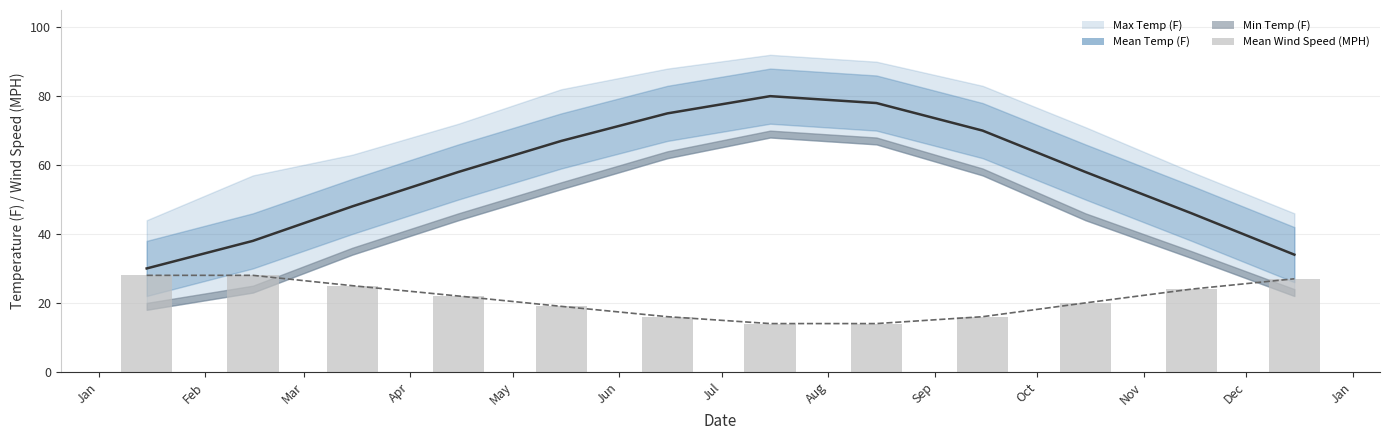

Where is the data nearest to the value 21?

Apr